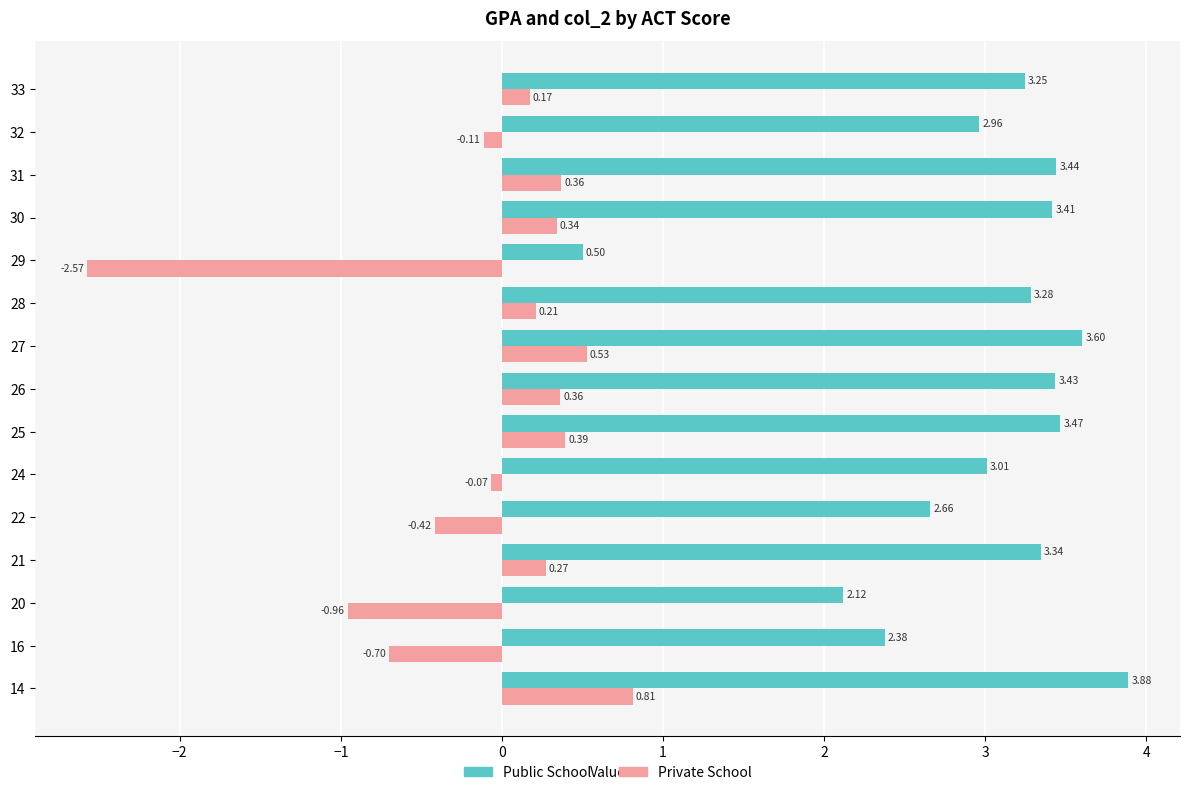

Count the number of categories in the chart.

15